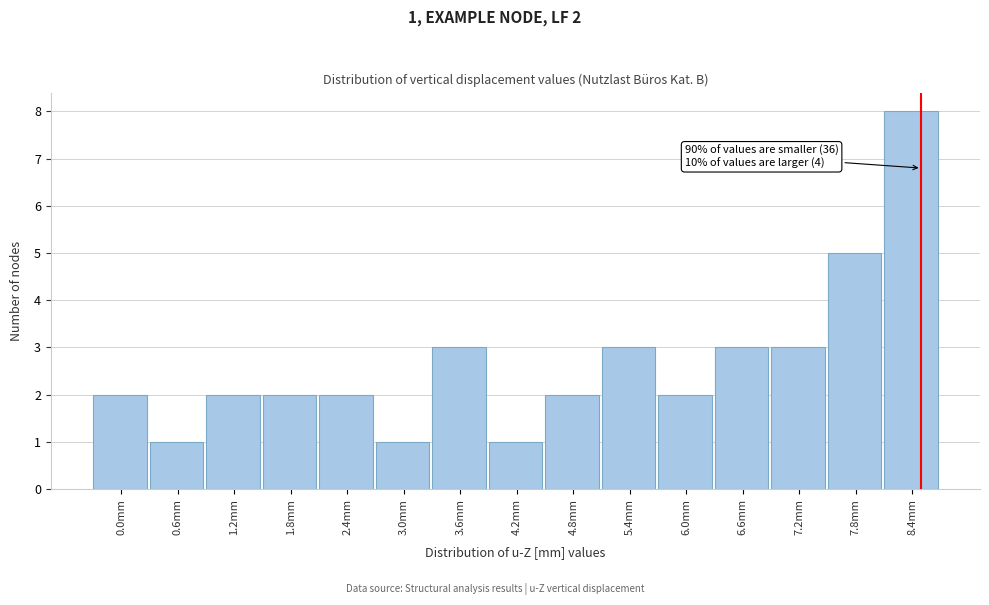

Reading left to right, what are all the values shown in this chart?

2	1	2	2	2	1	3	1	2	3	2	3	3	5	8